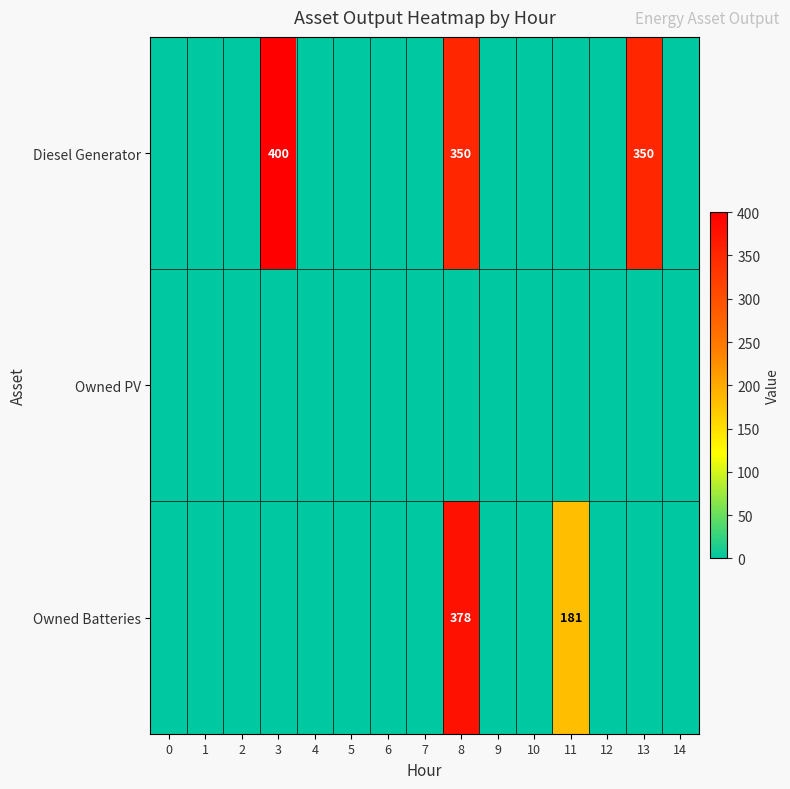

At which category is the sum across all series the highest?

8